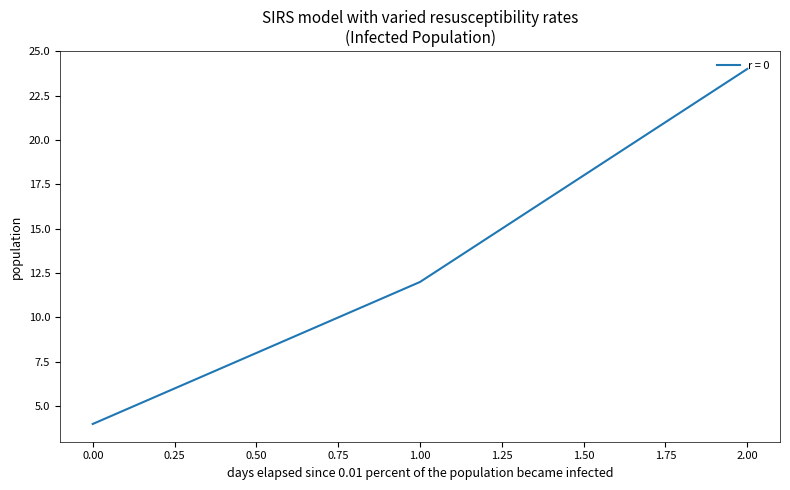

Is it true that the value at 1.00 is 12?

True